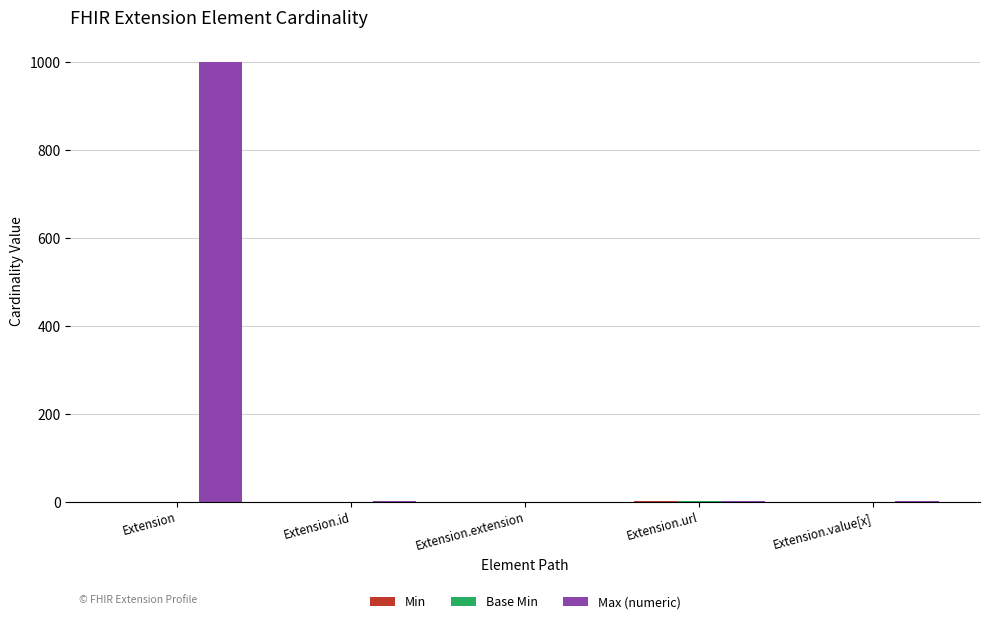

What is the sum of all Max (numeric) values?

1002